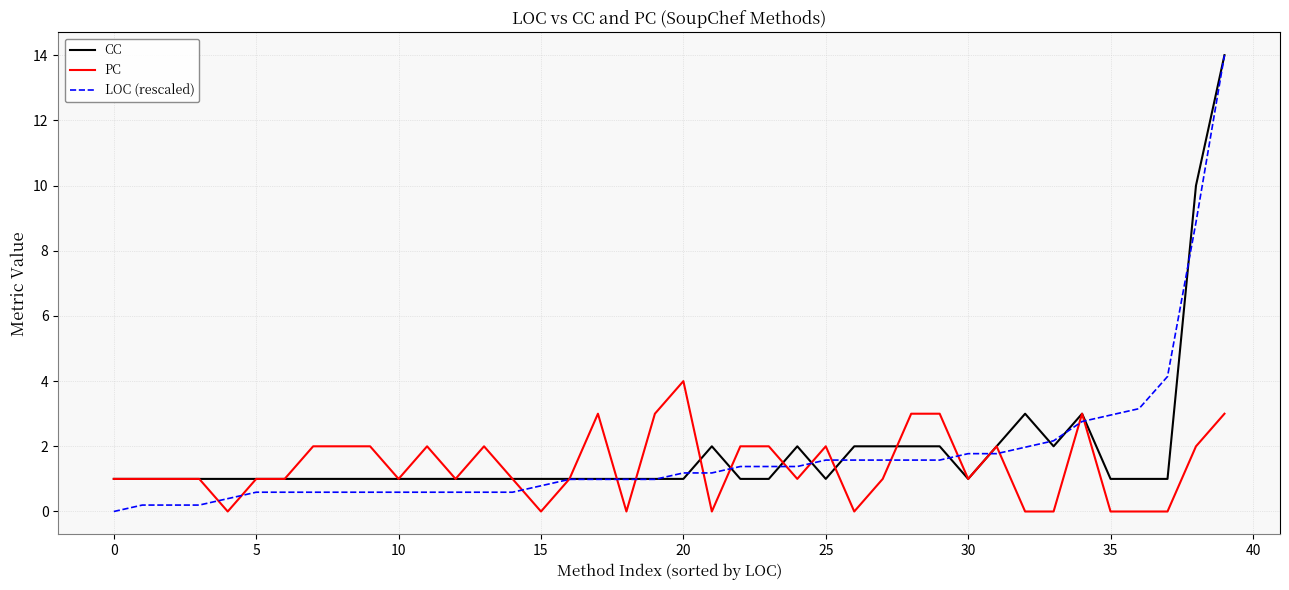

Rank the series by their average value, from lowest to highest.

PC, LOC (rescaled), CC